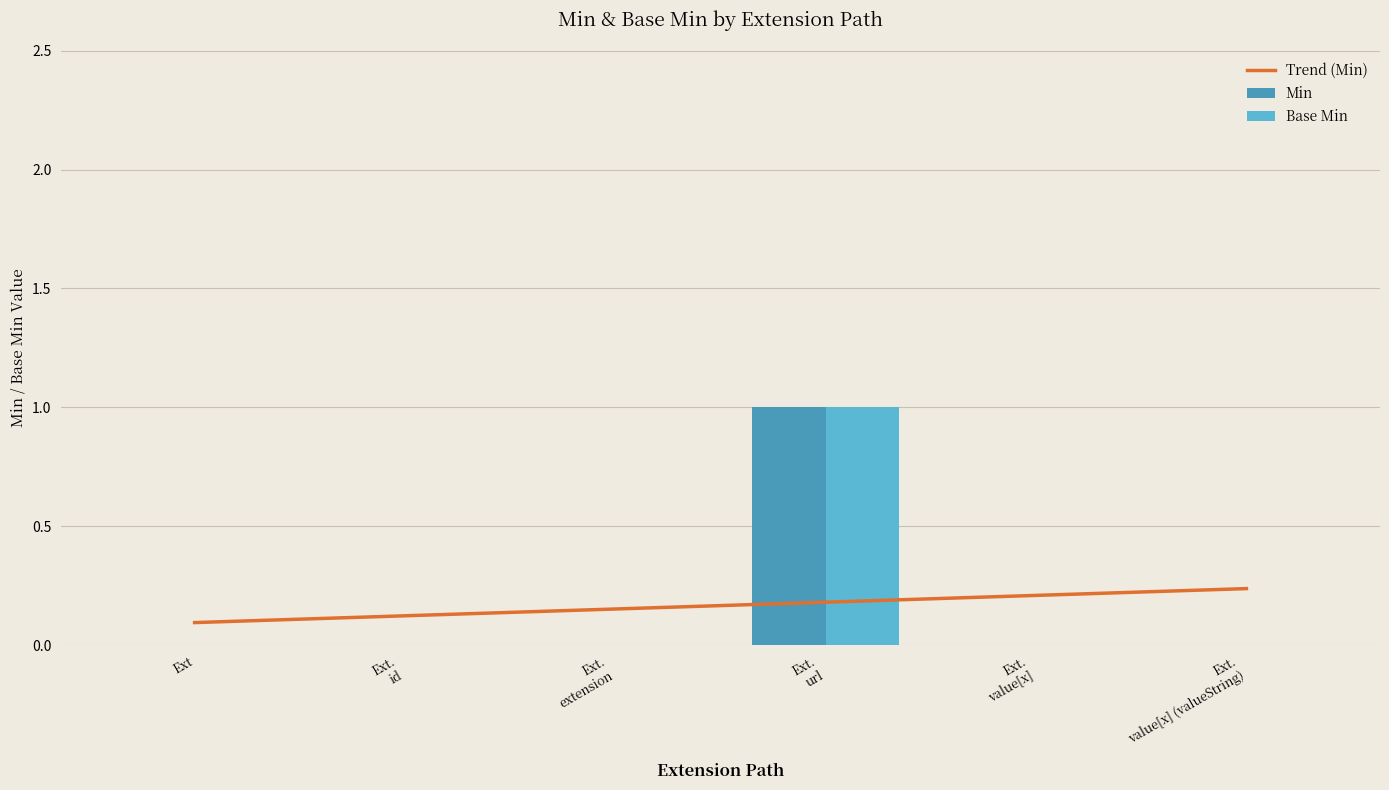

What is the label of the 6th bar from the right?

Ext